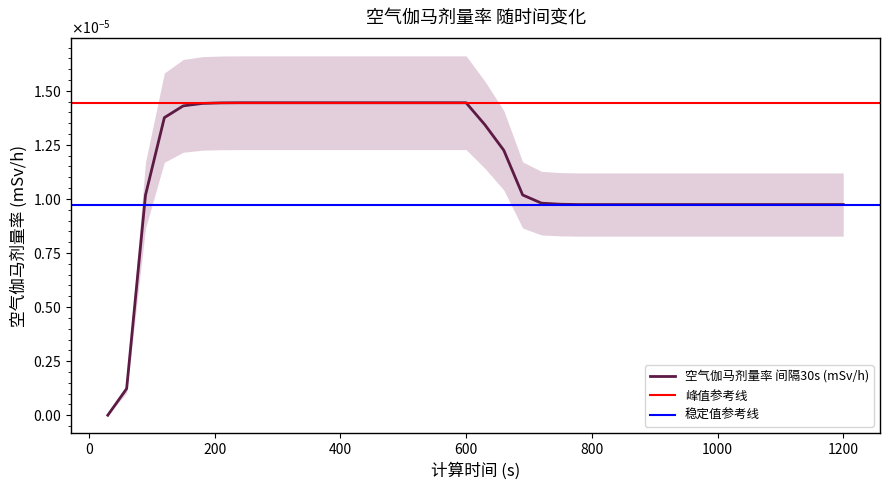

Is it true that the value at 900 is 0.0?

True